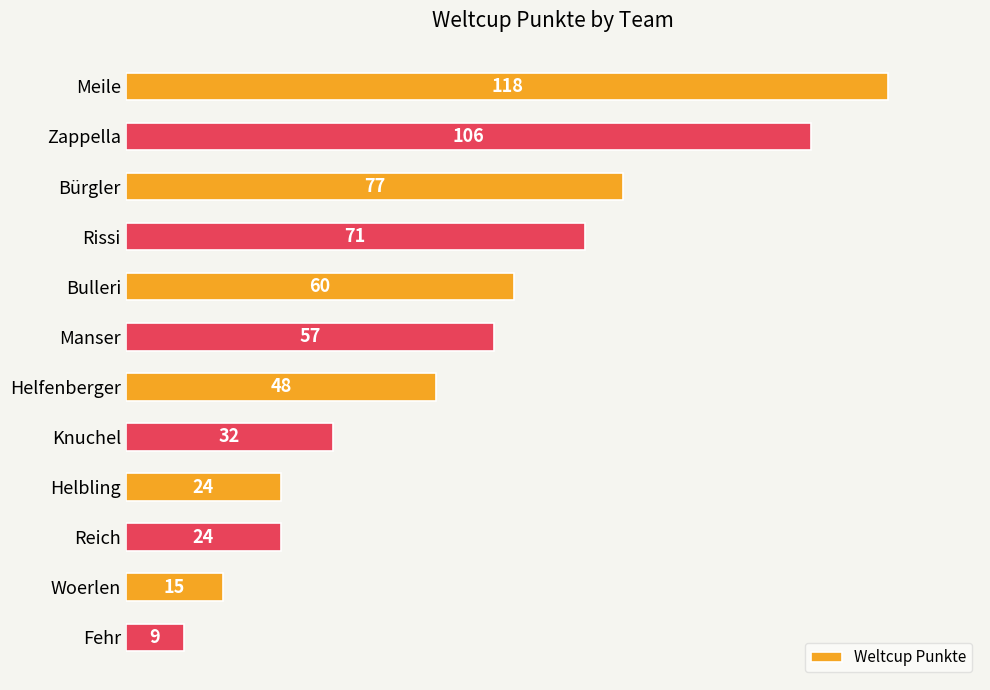

How many distinct data groups are displayed?

1